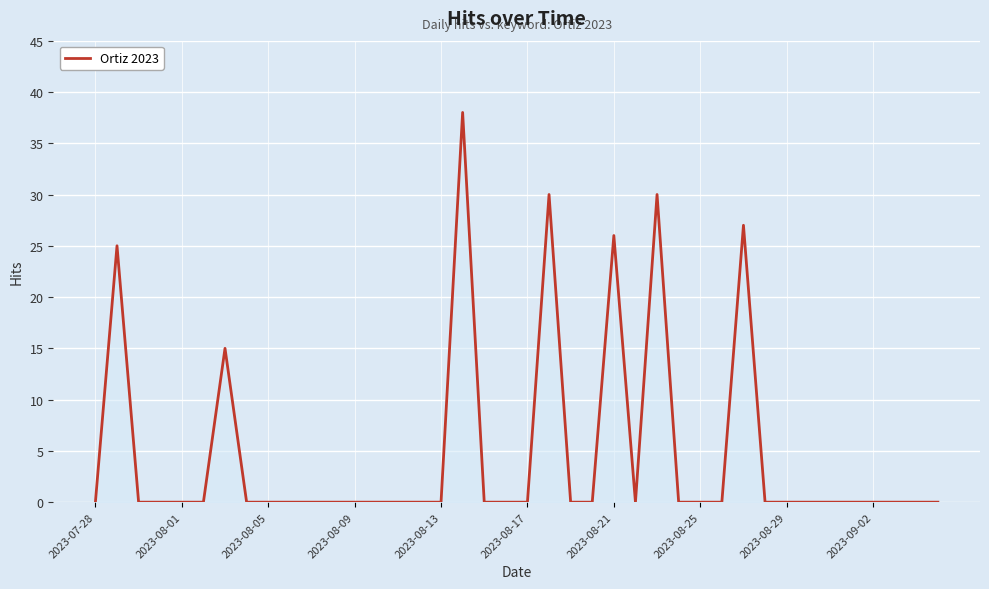

What is the greatest value displayed?

38